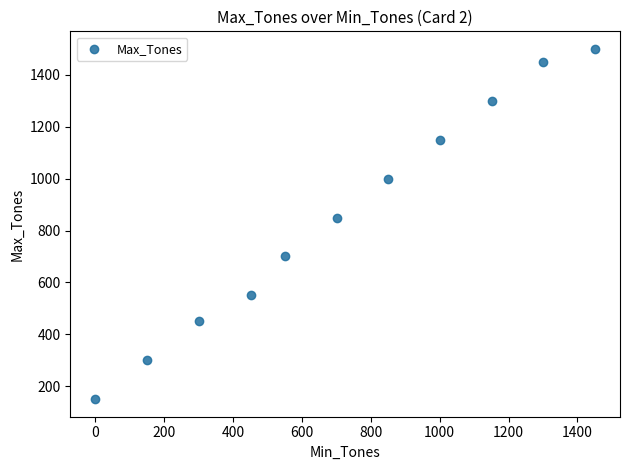

What is the range of X values (max minus min)?

1451